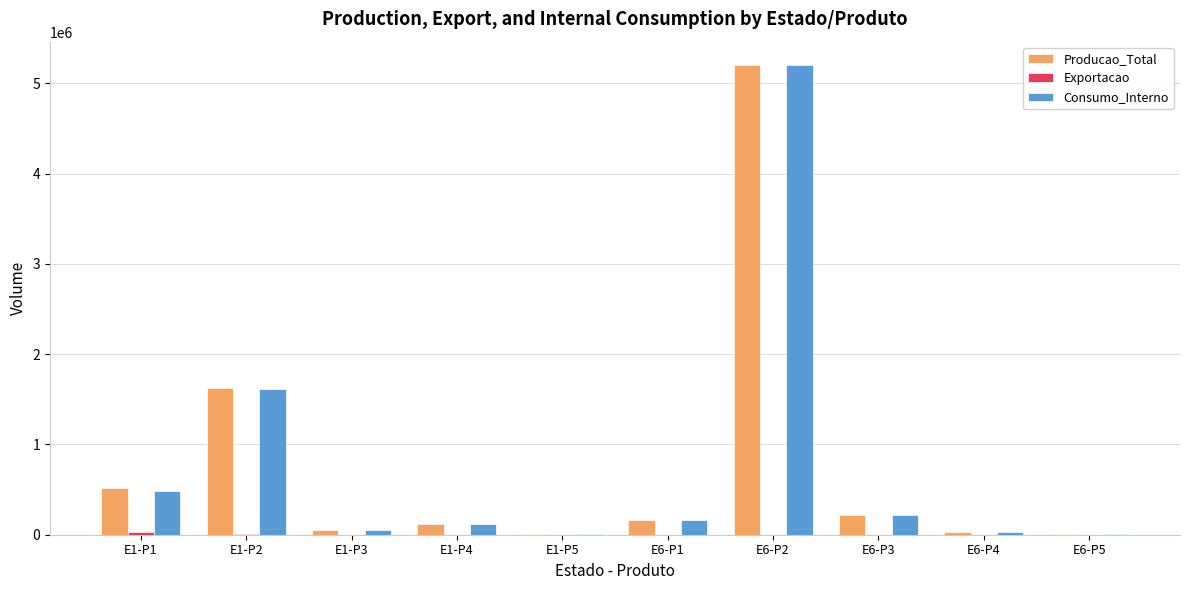

Which series changed the most between E1-P1 and E6-P4?

Producao_Total